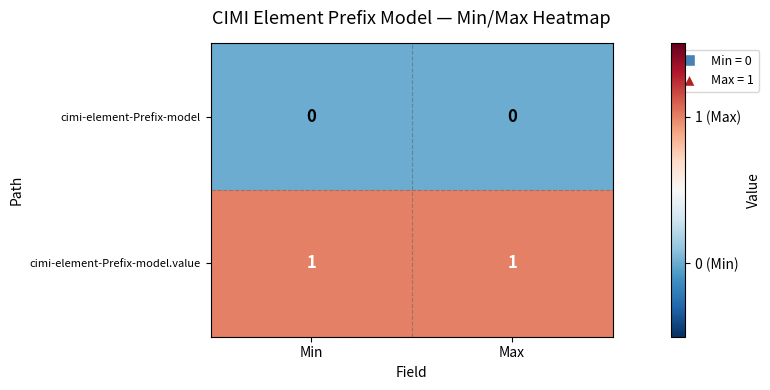

List the series in order of their overall mean, highest first.

cimi-element-Prefix-model.value, cimi-element-Prefix-model